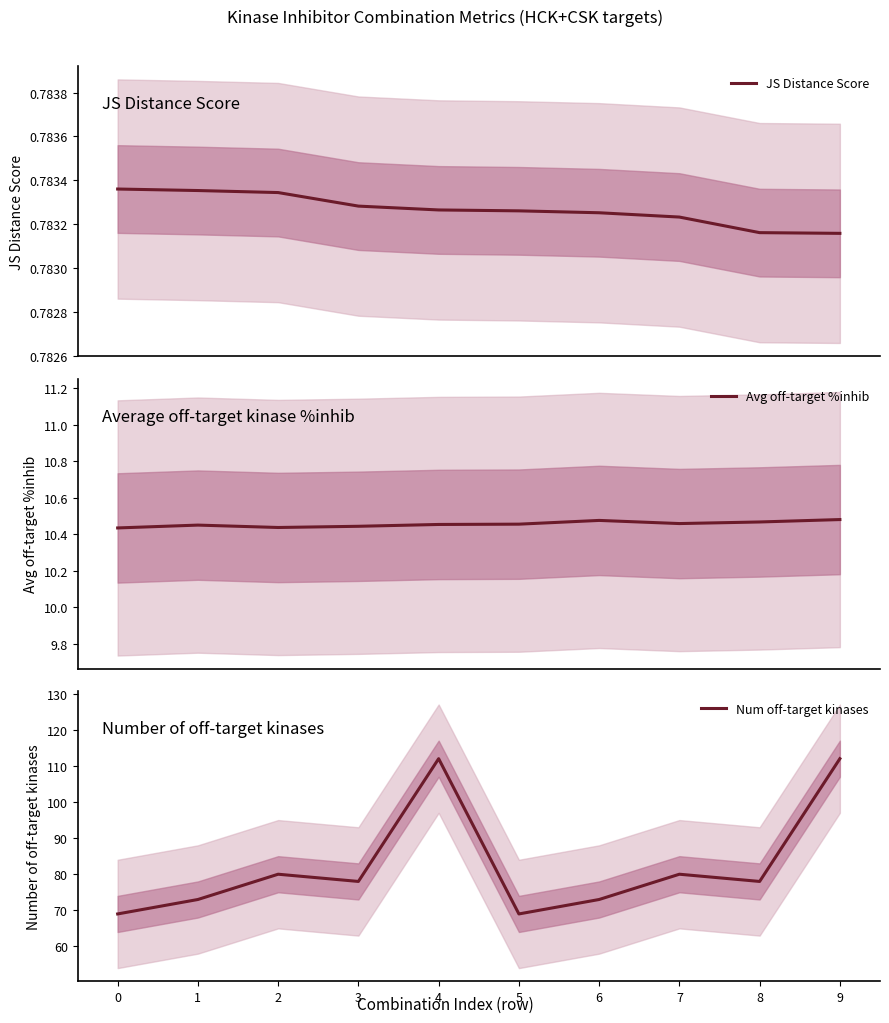

How many interior local peaks does the Avg off-target %inhib series have?

2